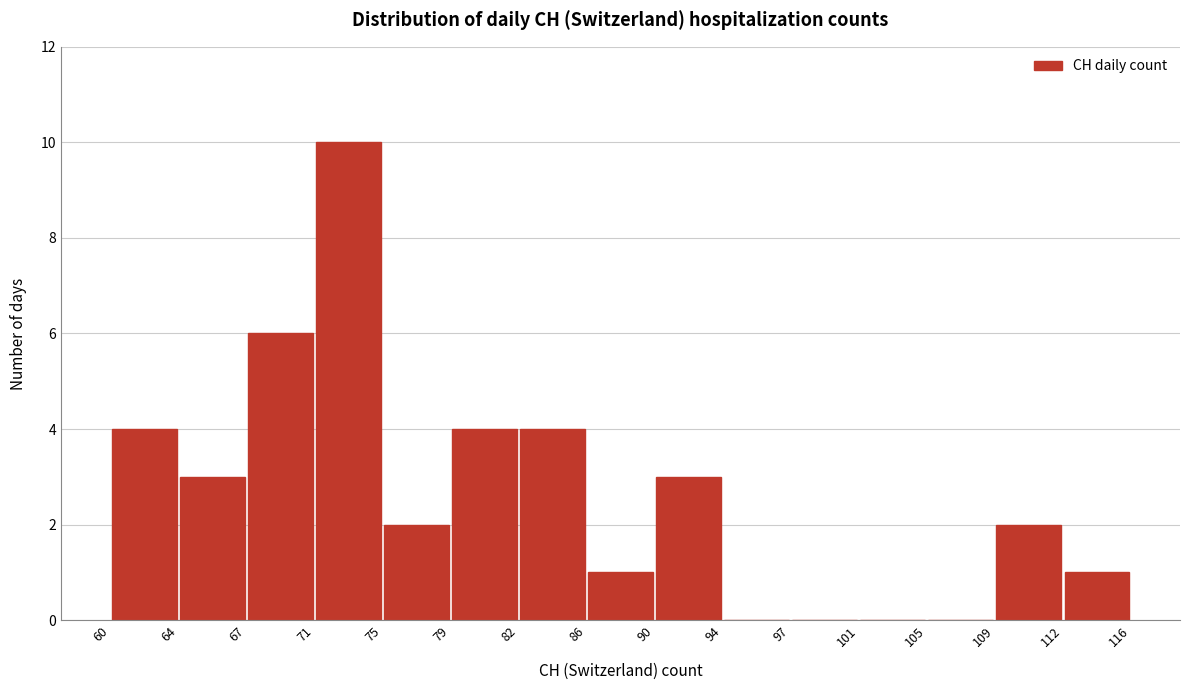

Reading left to right, transcribe this chart: for each bar, give the range it covers on the x-axis and its height. The values are not printed on the chart, so give them approximately, as read against the axis.

60 to 64: 4
64 to 67: 3
67 to 71: 6
71 to 75: 10
75 to 79: 2
79 to 82: 4
82 to 86: 4
86 to 90: 1
90 to 94: 3
94 to 97: 0
97 to 101: 0
101 to 105: 0
105 to 109: 0
109 to 112: 2
112 to 116: 1